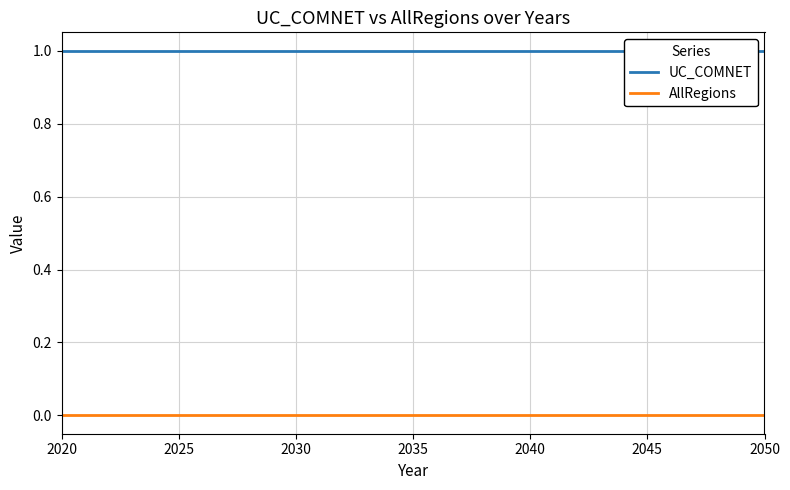

What is the label of the 6th point from the right?

2045